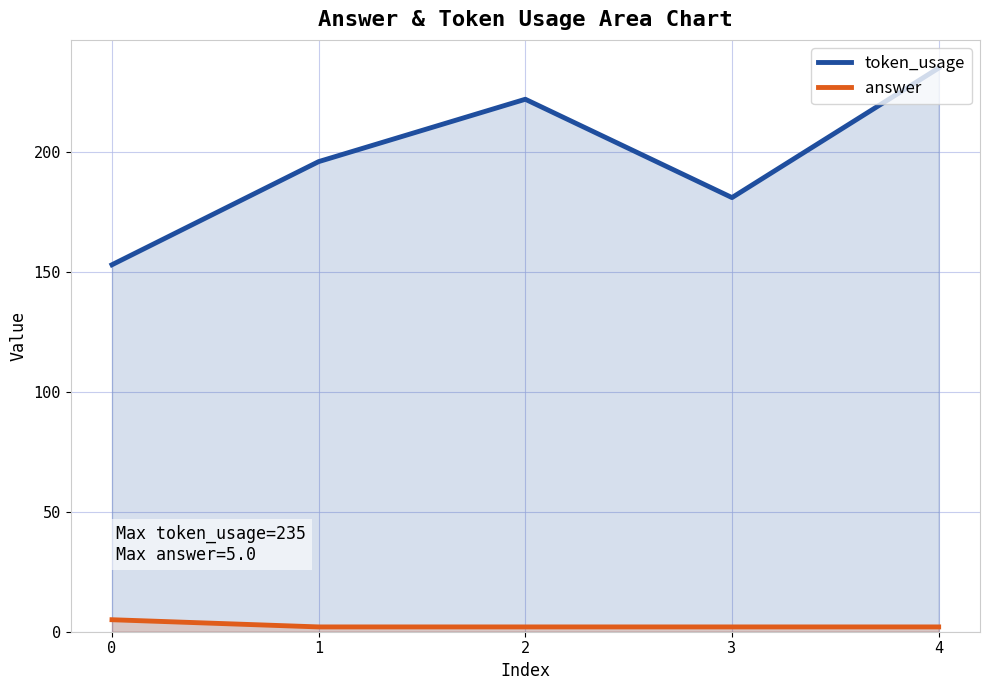

What is the value of the answer point at the 3rd from the left?

2